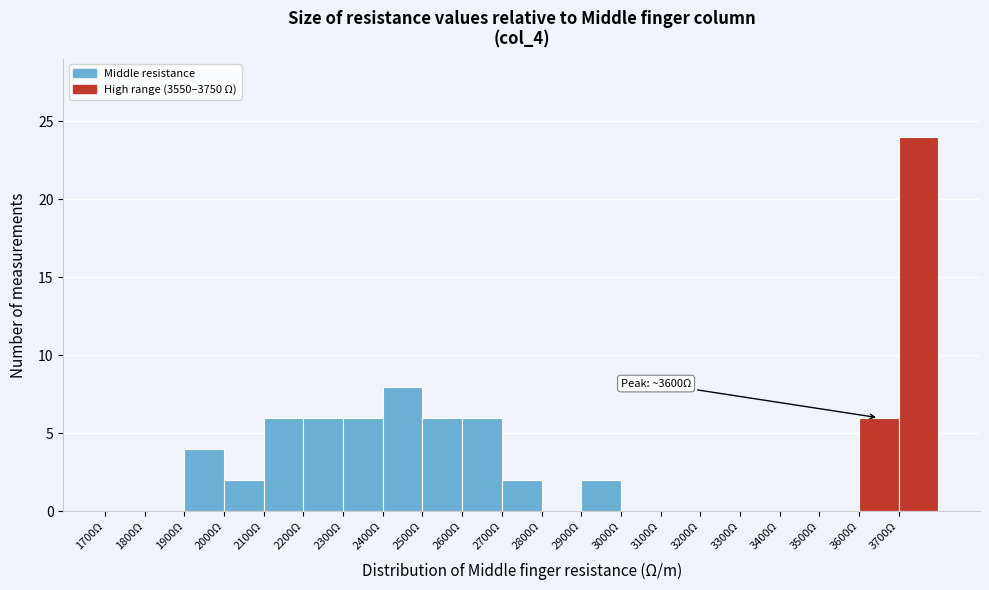

Which range on the x-axis has the tallest bar?

3700 to 3800